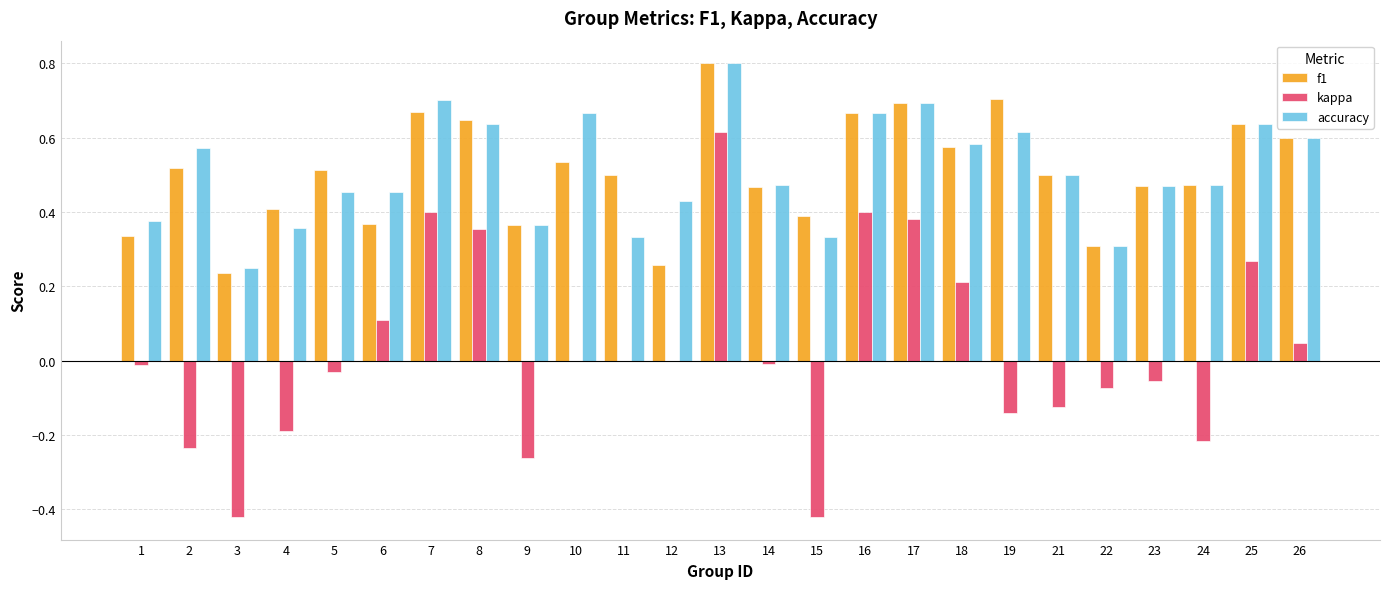

How many groups of bars are there?

25